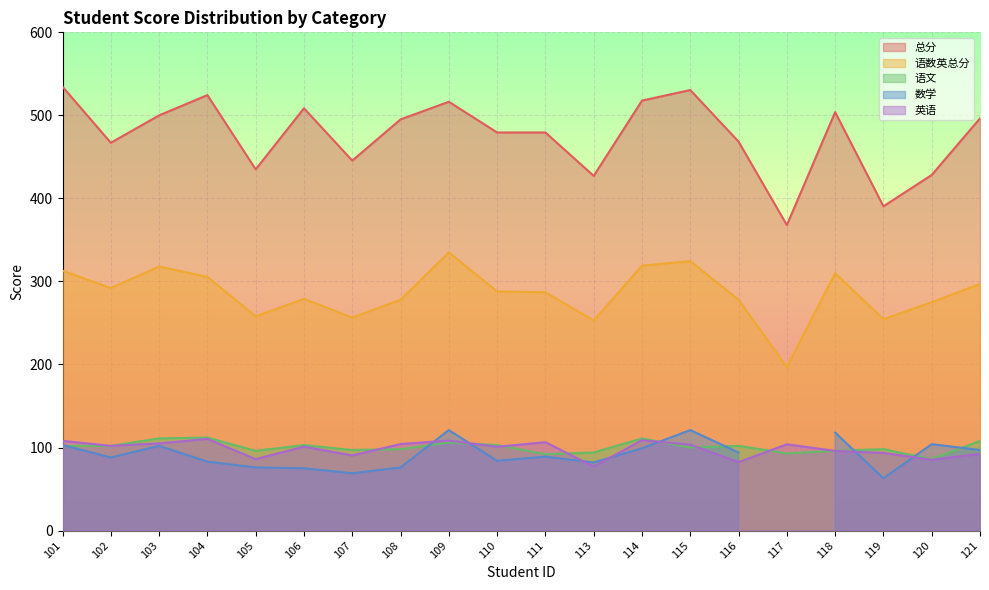

True or false: 语数英总分 and 总分 cross at least once.

False